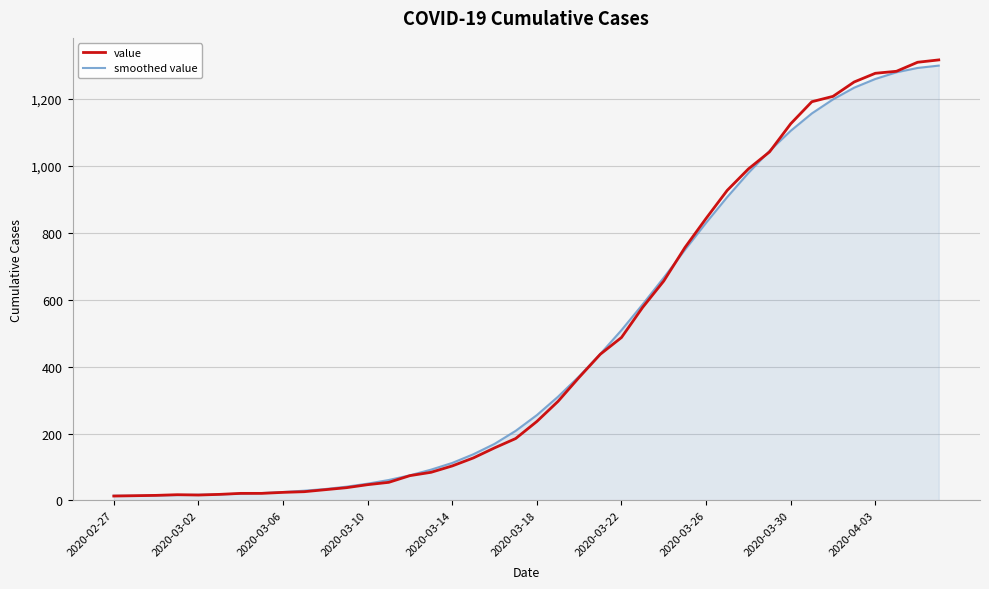

True or false: smoothed value and value cross at least once.

True